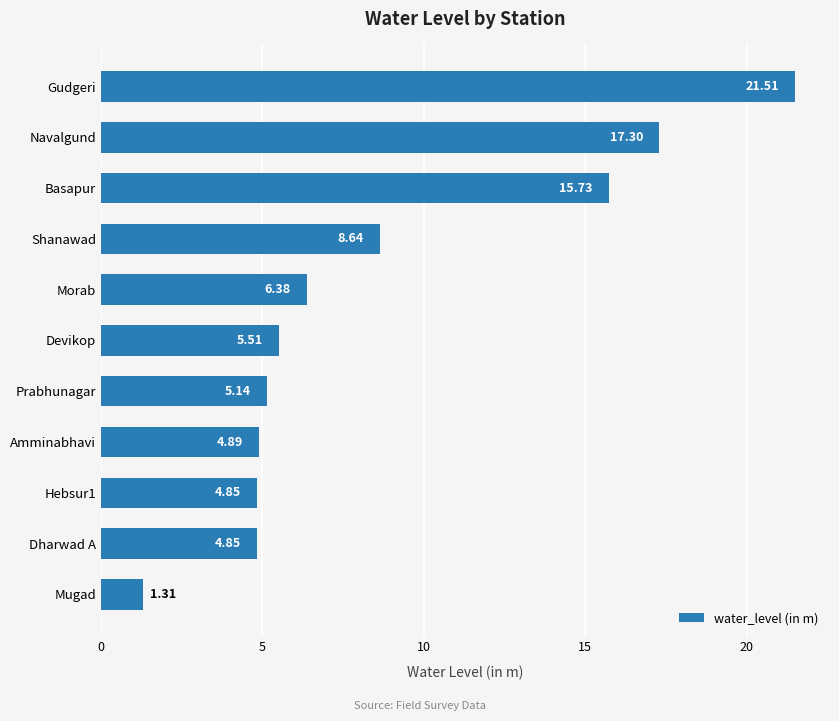

What is the sum of the values at Gudgeri and Prabhunagar?

26.7